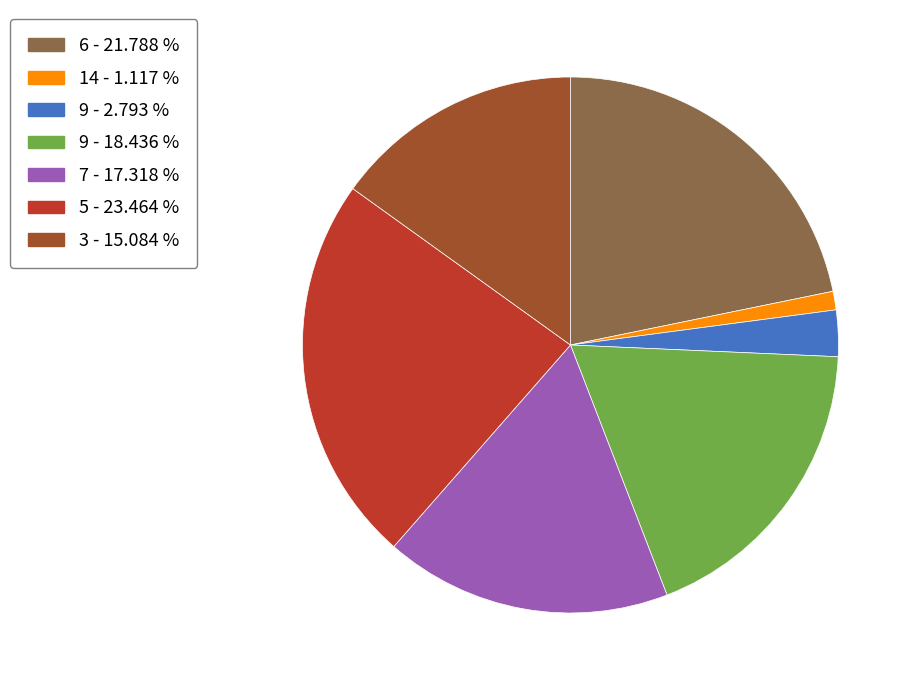

Does any single category account for the majority?

No